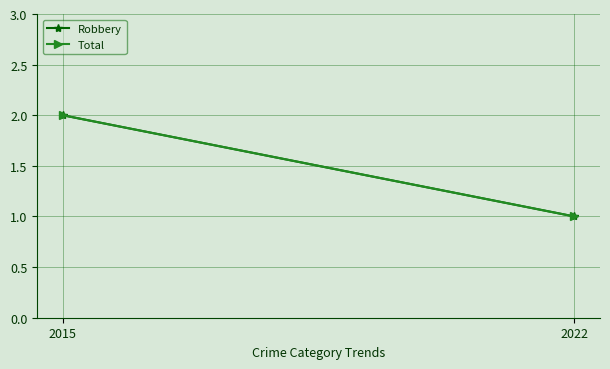

What are all the series names shown in the legend?

Robbery, Total